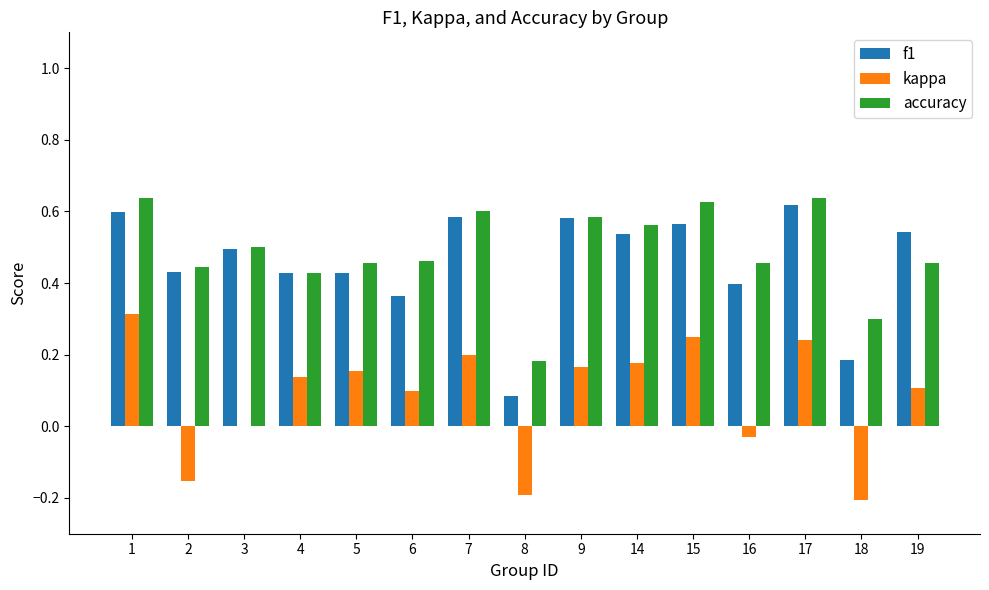

Is the value of f1 at 5 greater than the value of accuracy at 16?

No